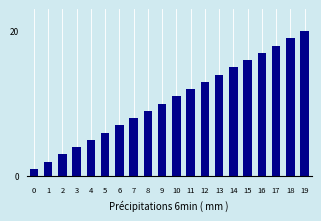

Which label corresponds to the largest value in the chart?

19